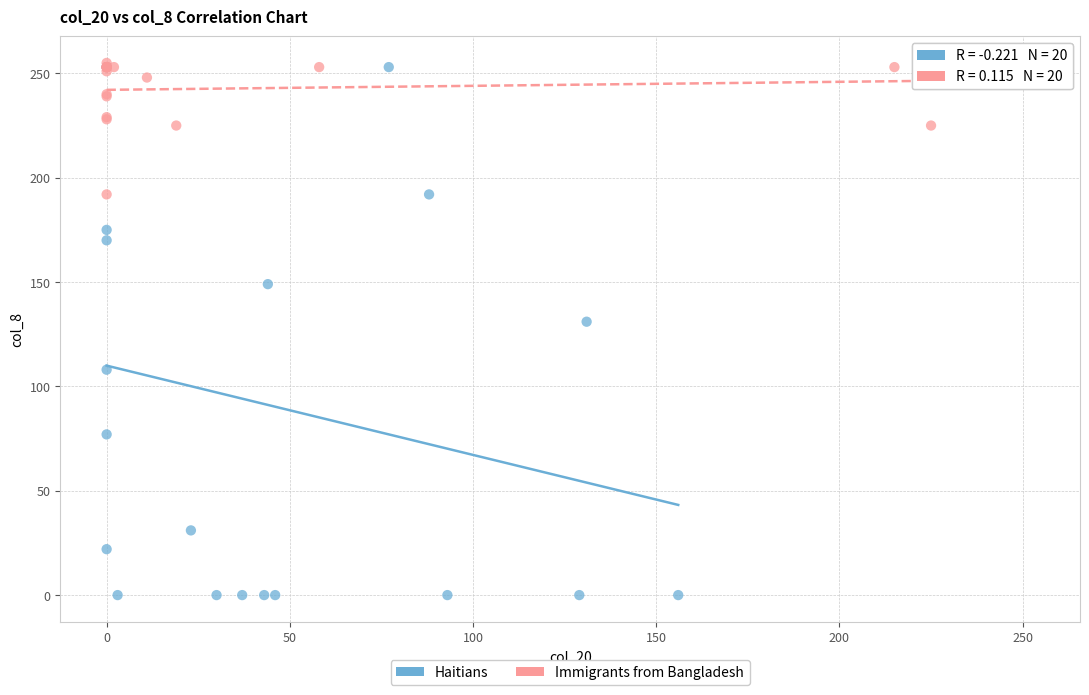

Which series has the largest Y range (max minus min)?

Haitians